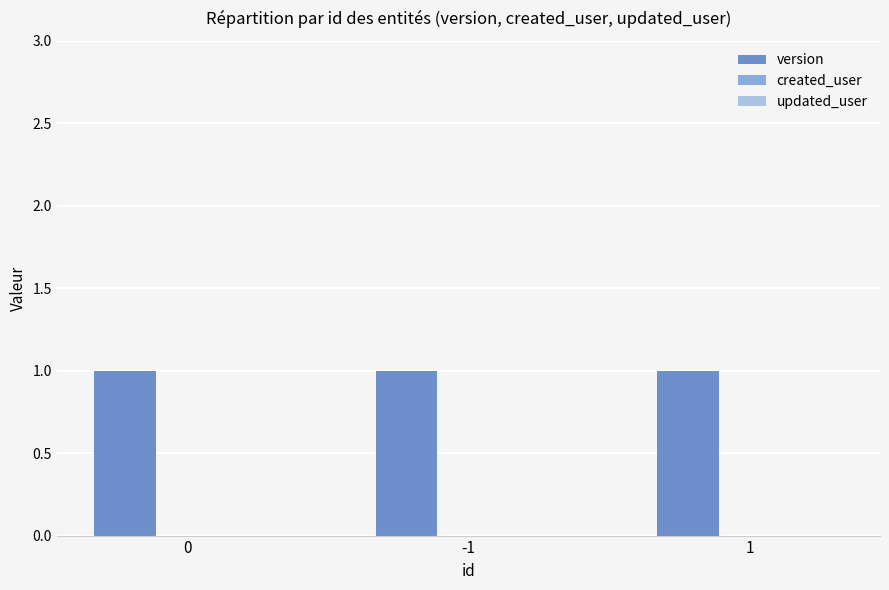

The value of created_user at -1 is 0. True or false?

True